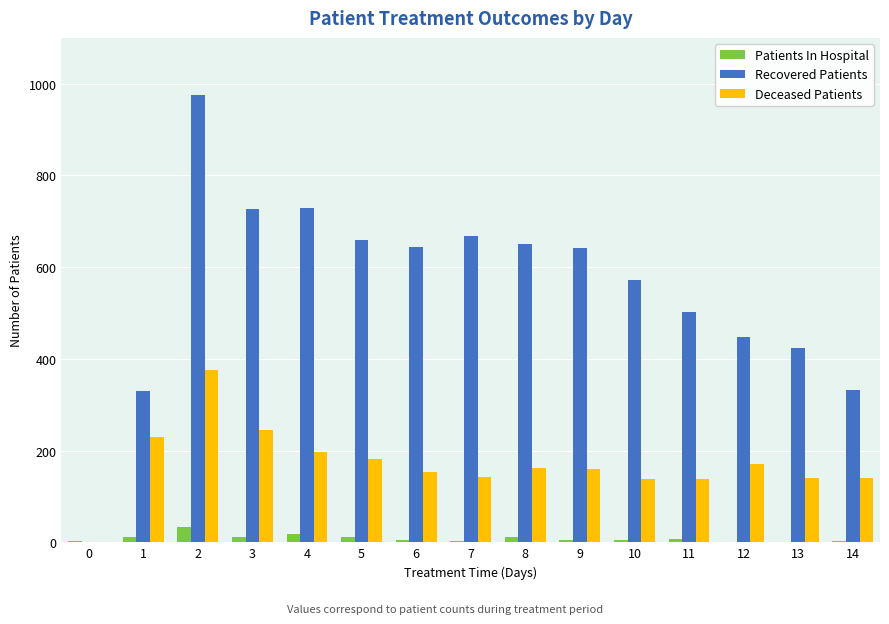

Is the value of Recovered Patients at 6 greater than the value of Patients In Hospital at 1?

Yes